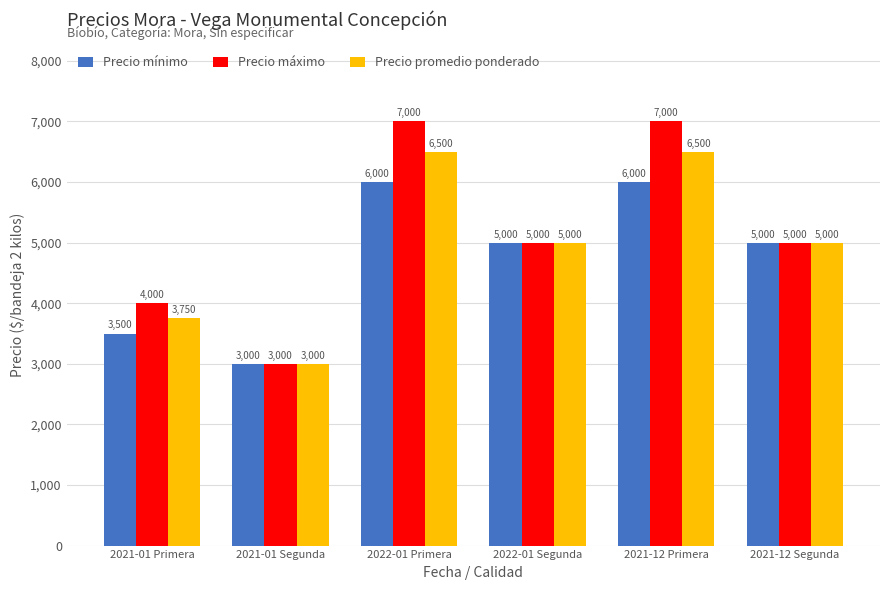

What are all the series names shown in the legend?

Precio mínimo, Precio máximo, Precio promedio ponderado